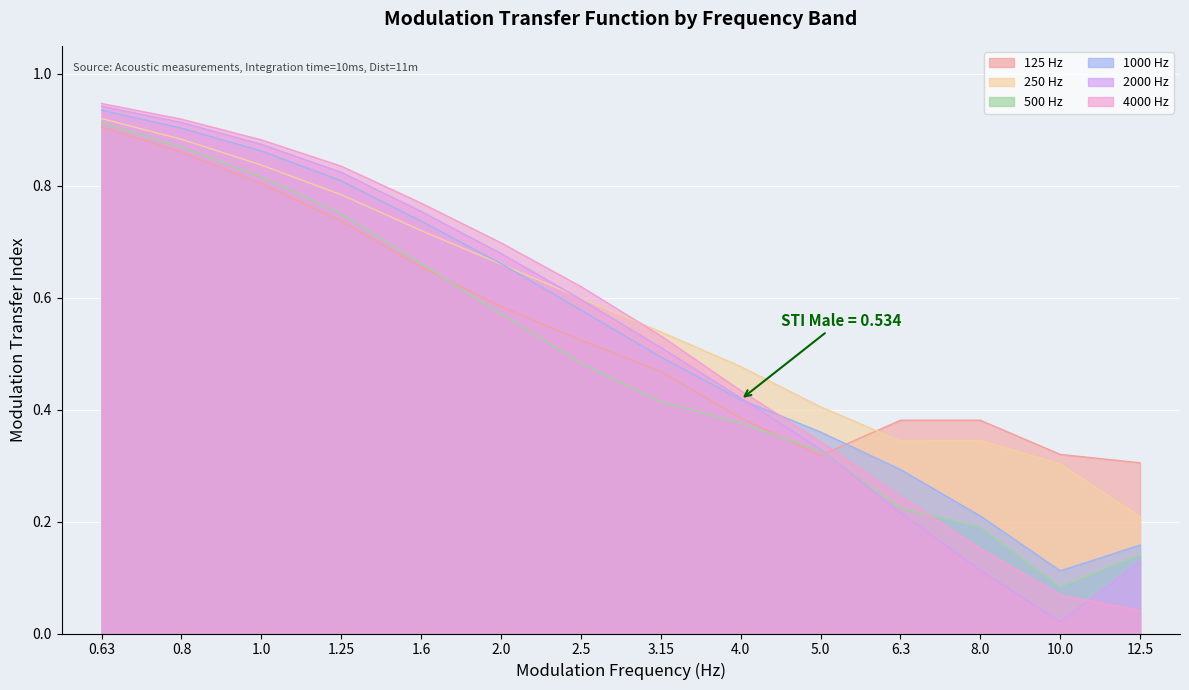

True or false: 125 Hz has a value of 0.2 at 4.0.

False